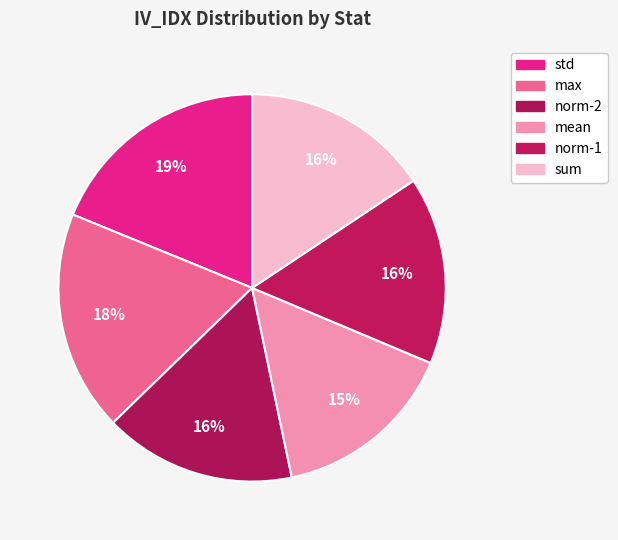

How many segments does this pie chart have?

6